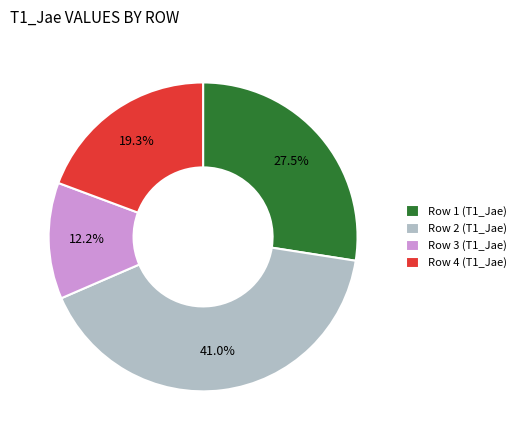

How many segments does this pie chart have?

4